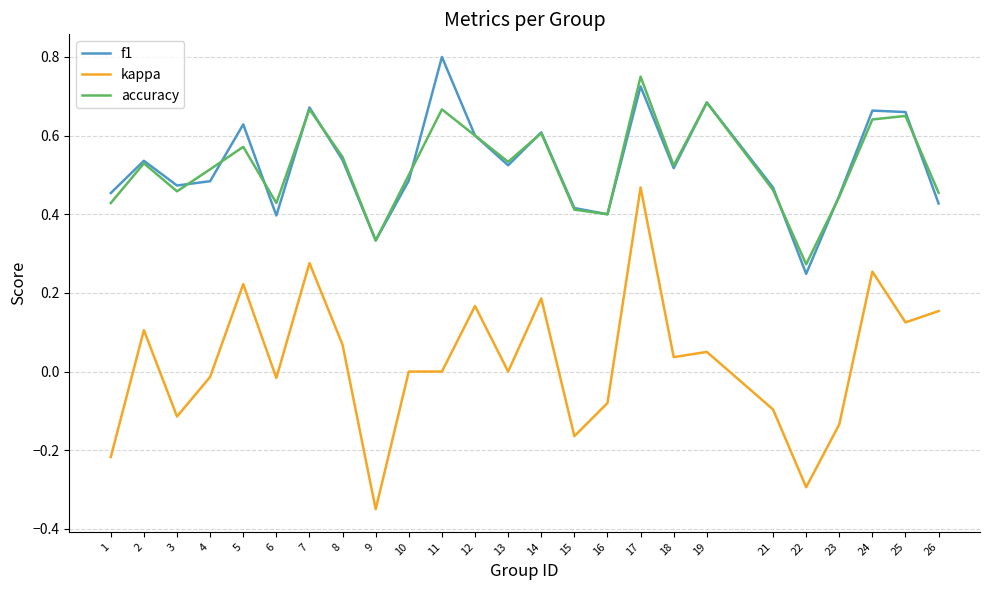

How many f1 values are between 0 and 1?

25